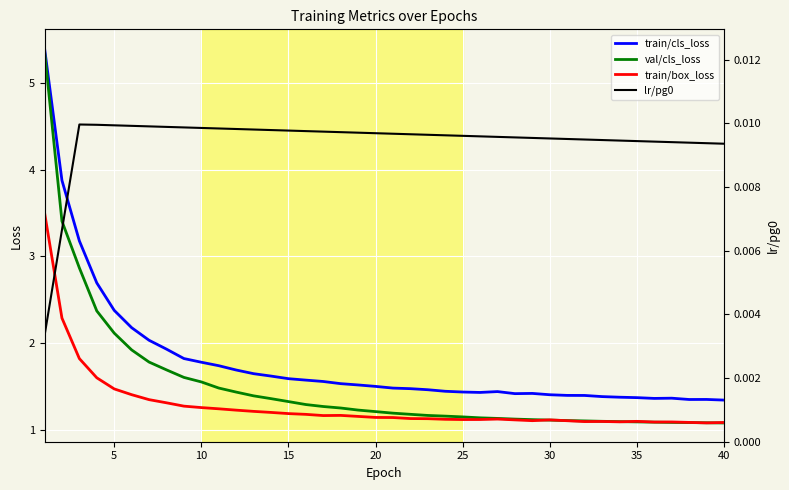

Does the chart display data point markers on the line(s)?

No